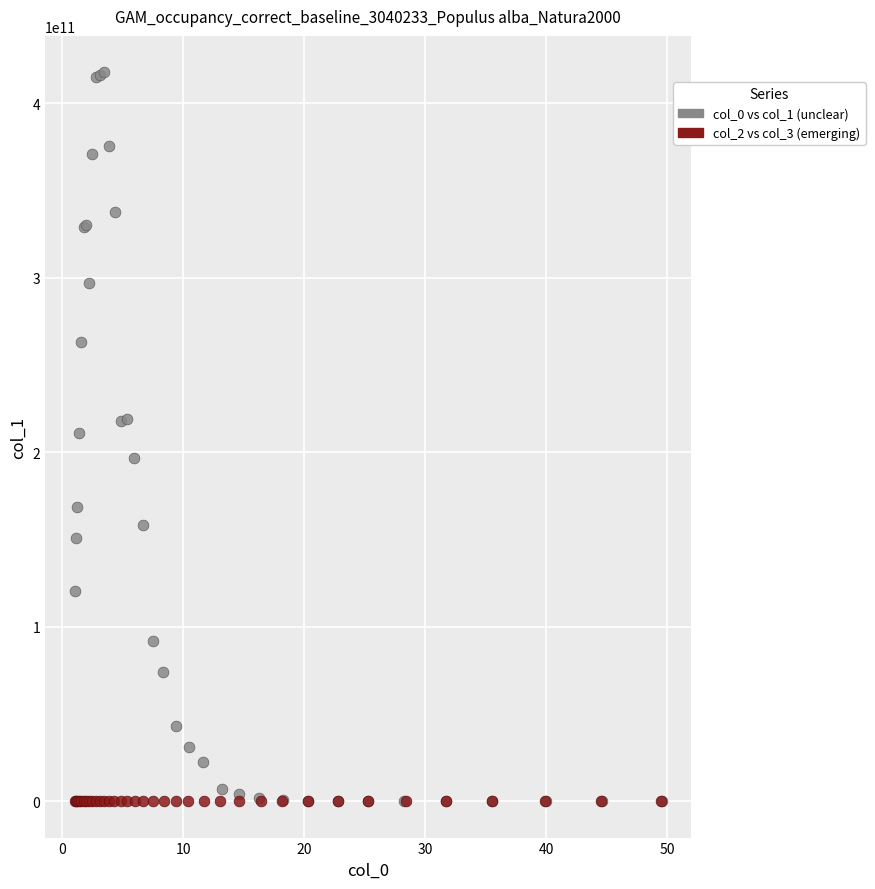

What are all the series names shown in the legend?

col_0 vs col_1 (unclear), col_2 vs col_3 (emerging)